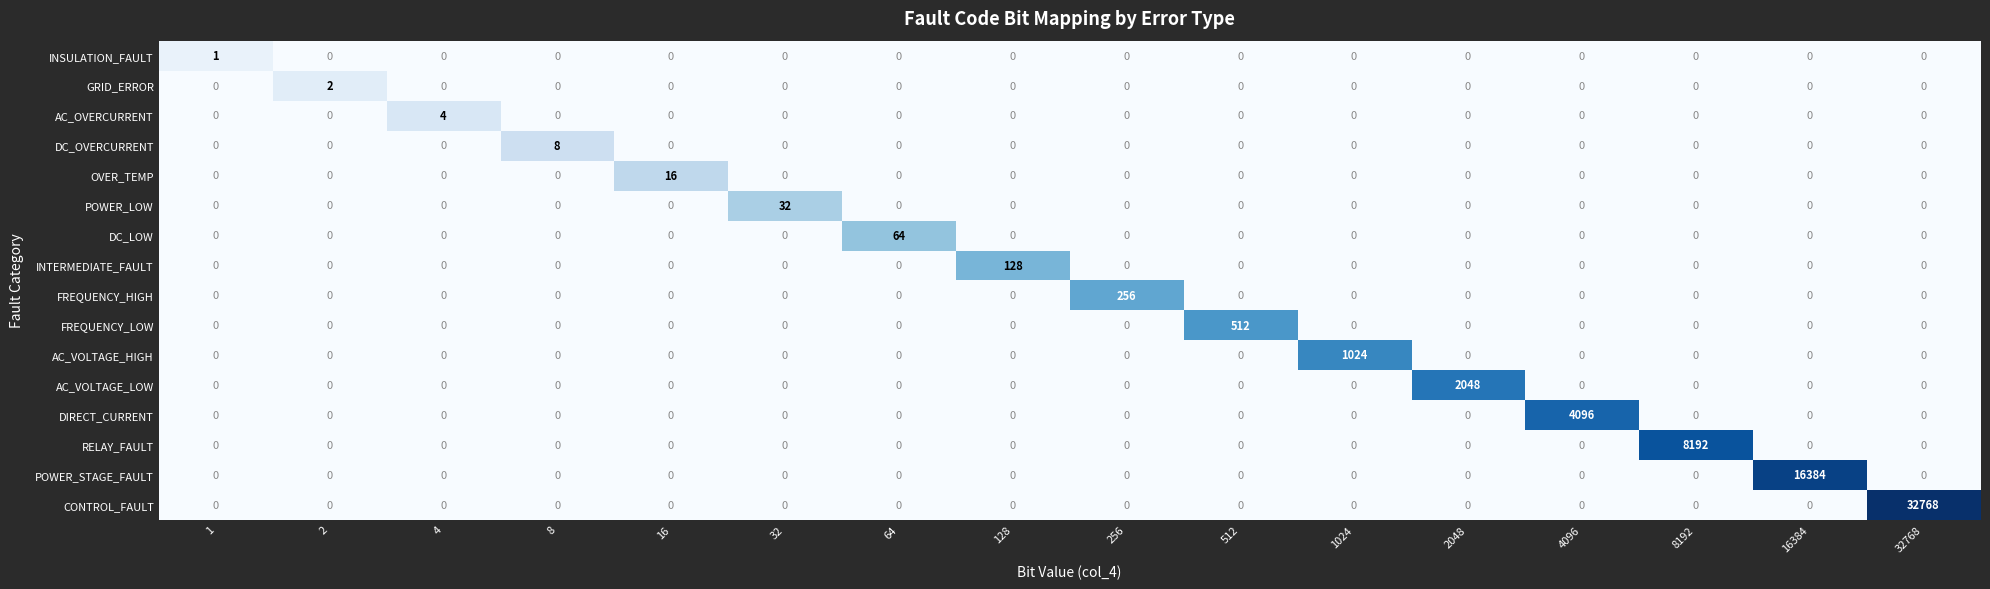

How many categories are shown in the chart?

16